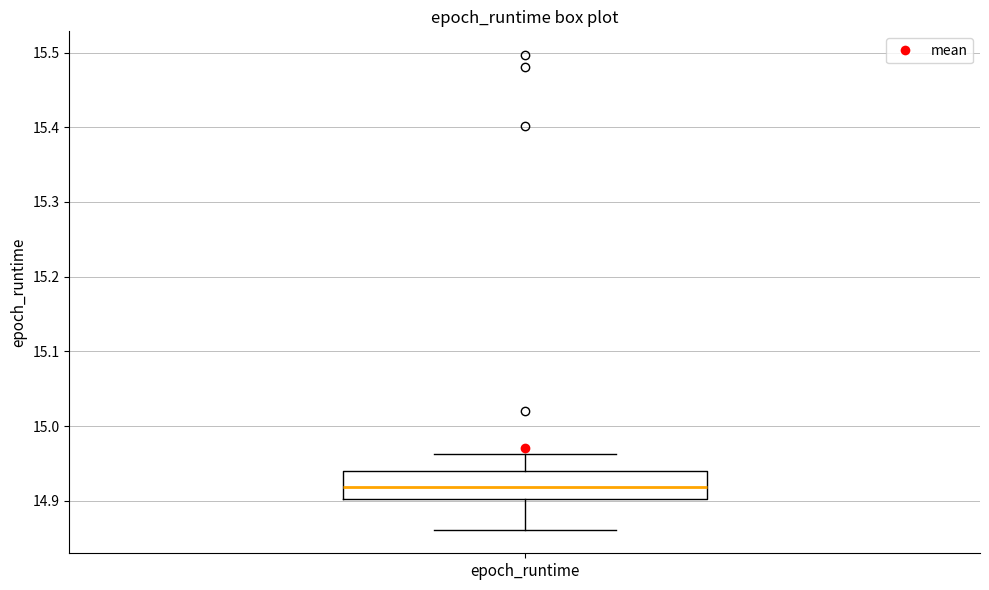

Transcribe this box plot: give where the median line is, the range the box spans, and where the two whiskers end, as read against the y-axis. The values are not printed on the chart, so give them approximately, as read against the axis.

median 14.92, box 14.90 to 14.94, whiskers 14.86 to 14.96